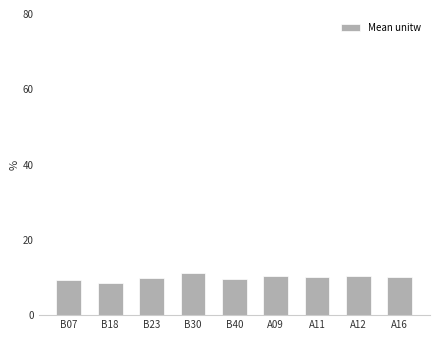

What is the label of the 4th bar from the right?

A09